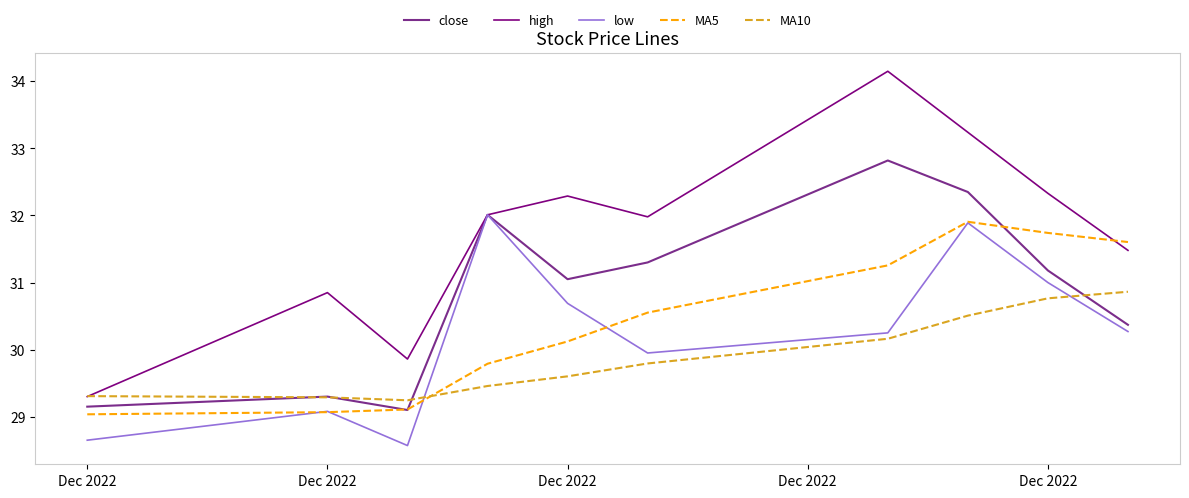

Which series has the widest spread of values?

high